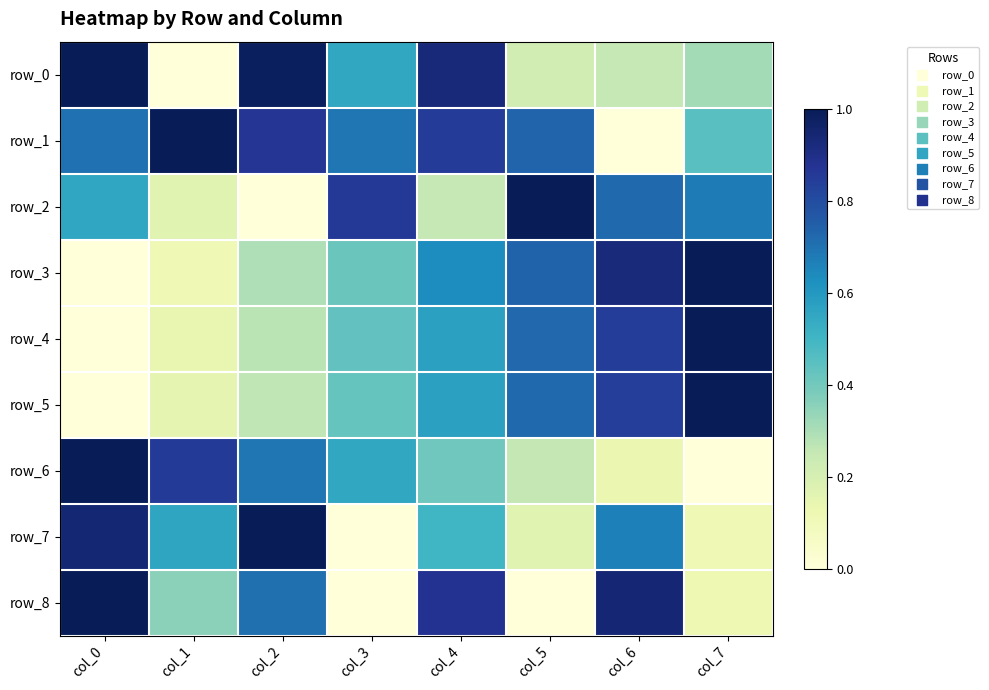

The row_2 series shows 0.3 at col_1. True or false?

False